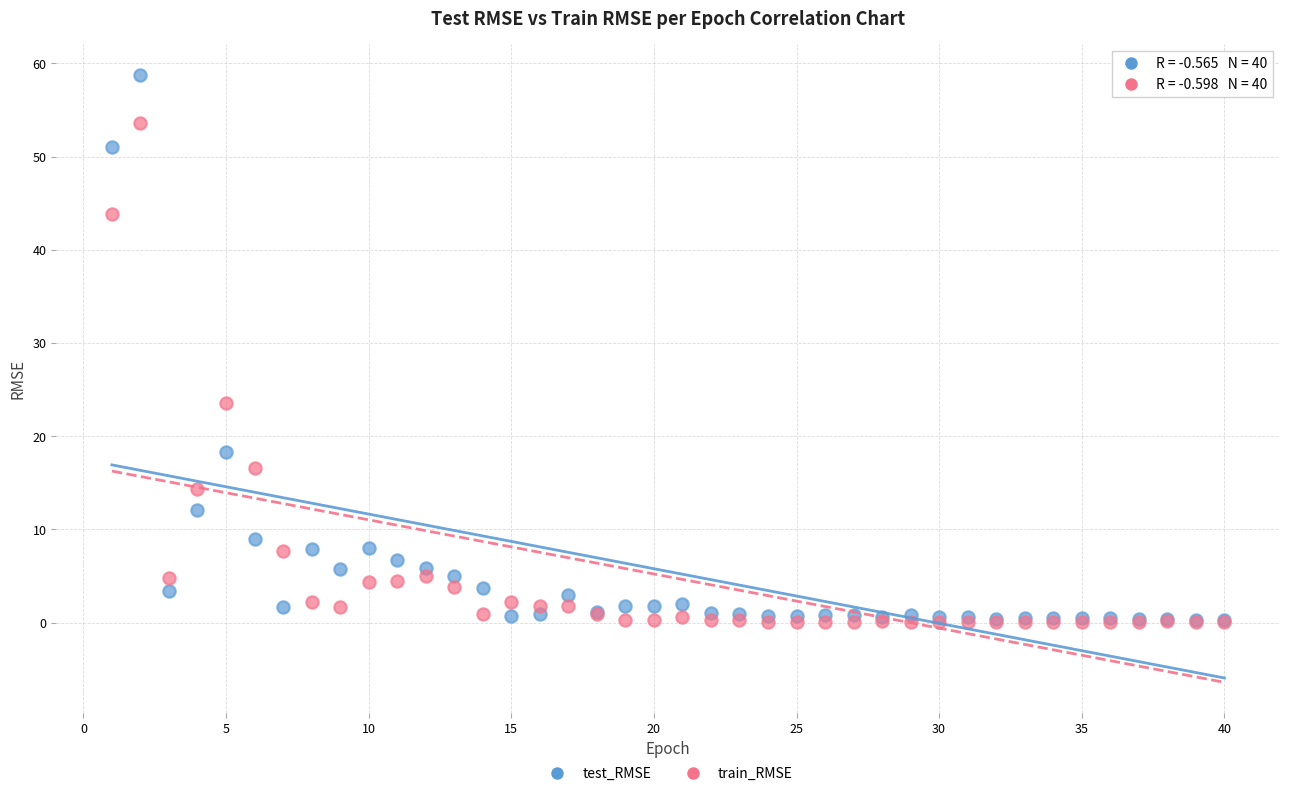

In the test_RMSE series, what Y value is closest to 29?

18.3